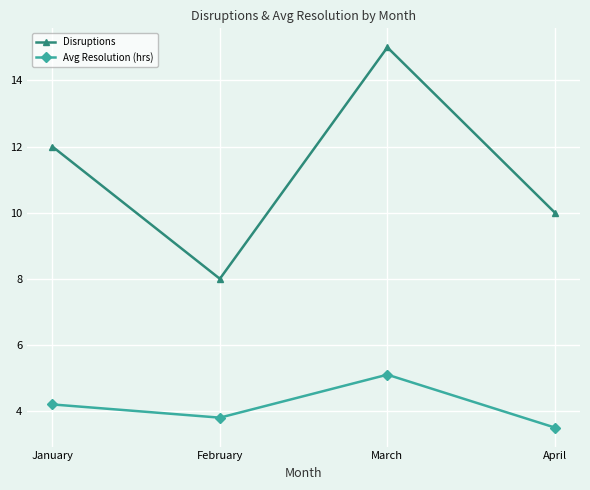

What is the average value of the Avg Resolution (hrs) series?

4.2